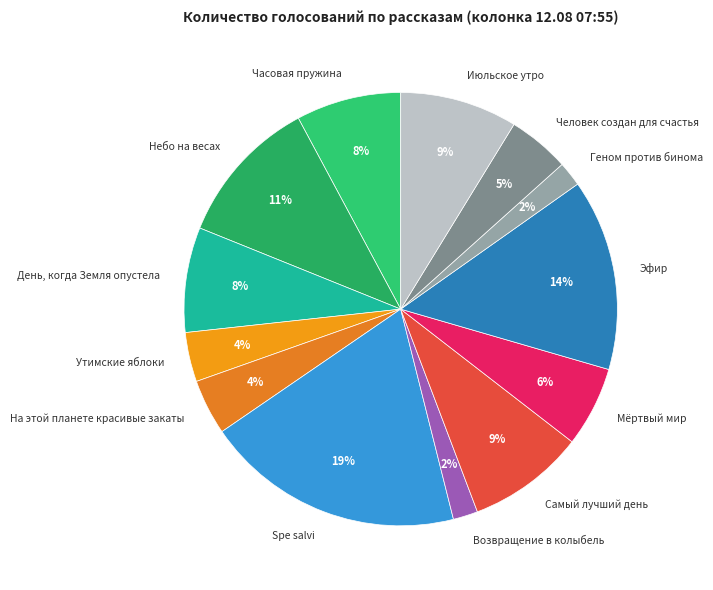

Approximately how many times larger is the value at Человек создан для счастья compared to Возвращение в колыбель?

2.5